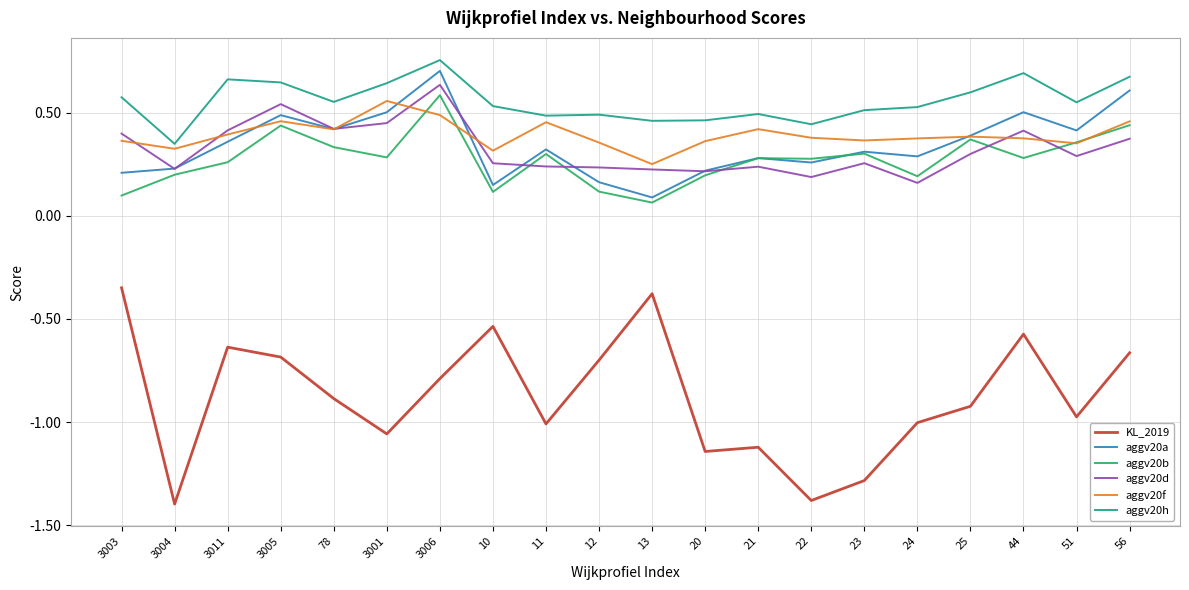

Where is aggv20h nearest to the value 0?

3004